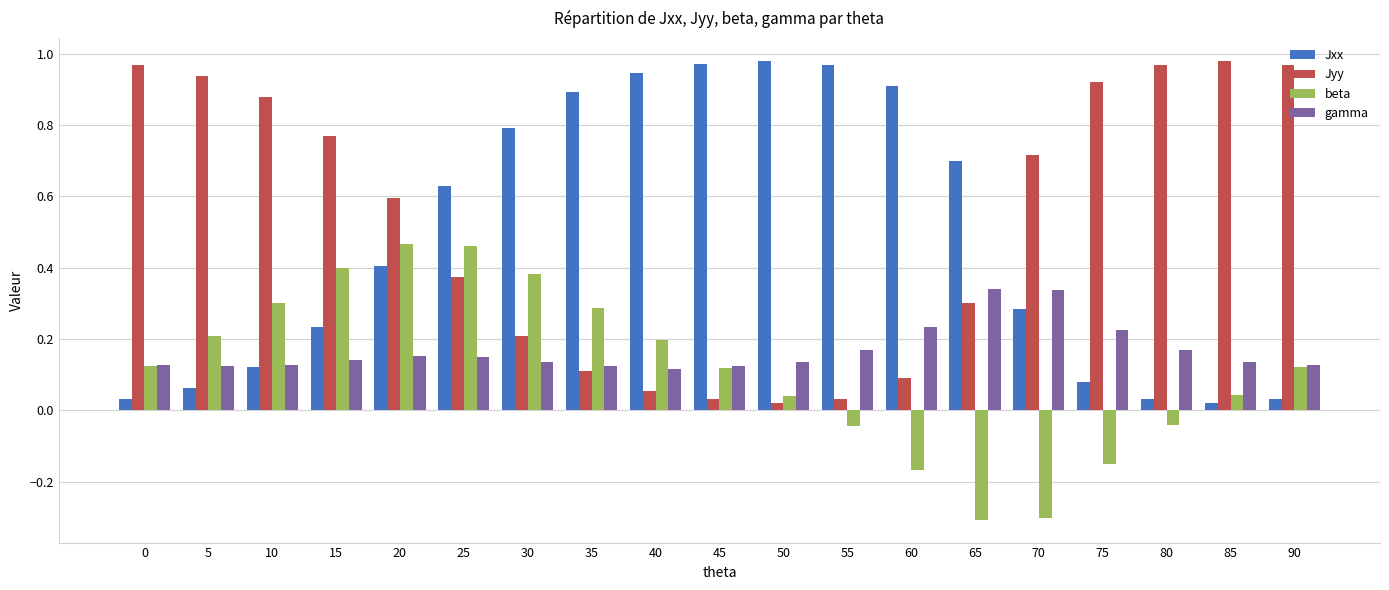

Which series has the largest total across all categories?

Jyy